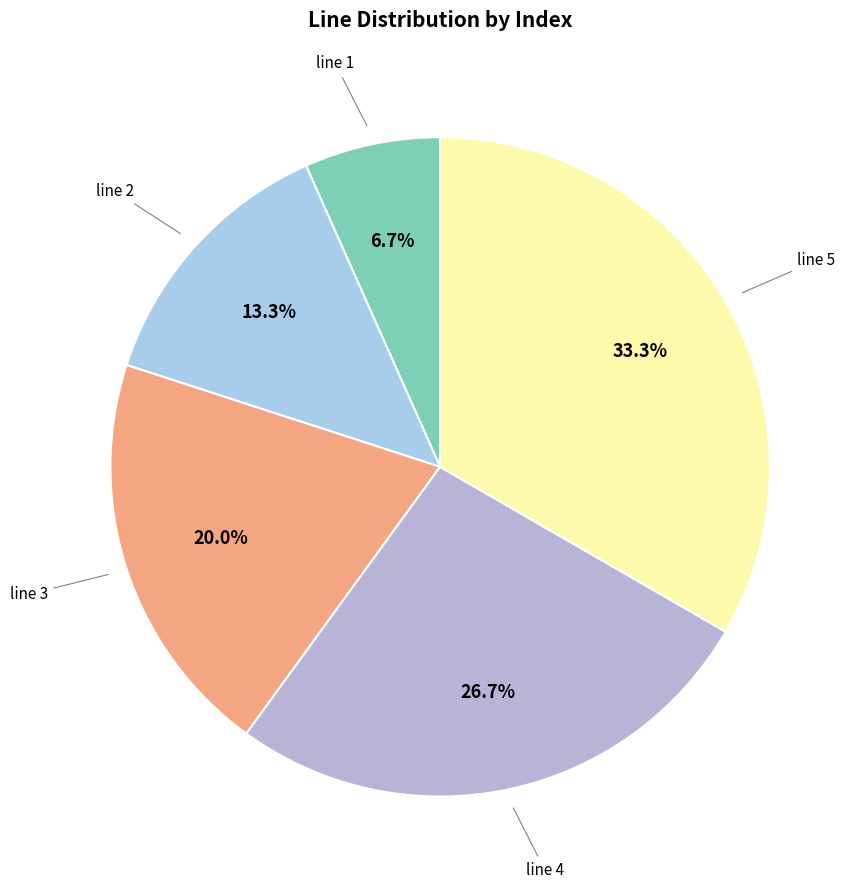

How many slices are in this pie chart?

5